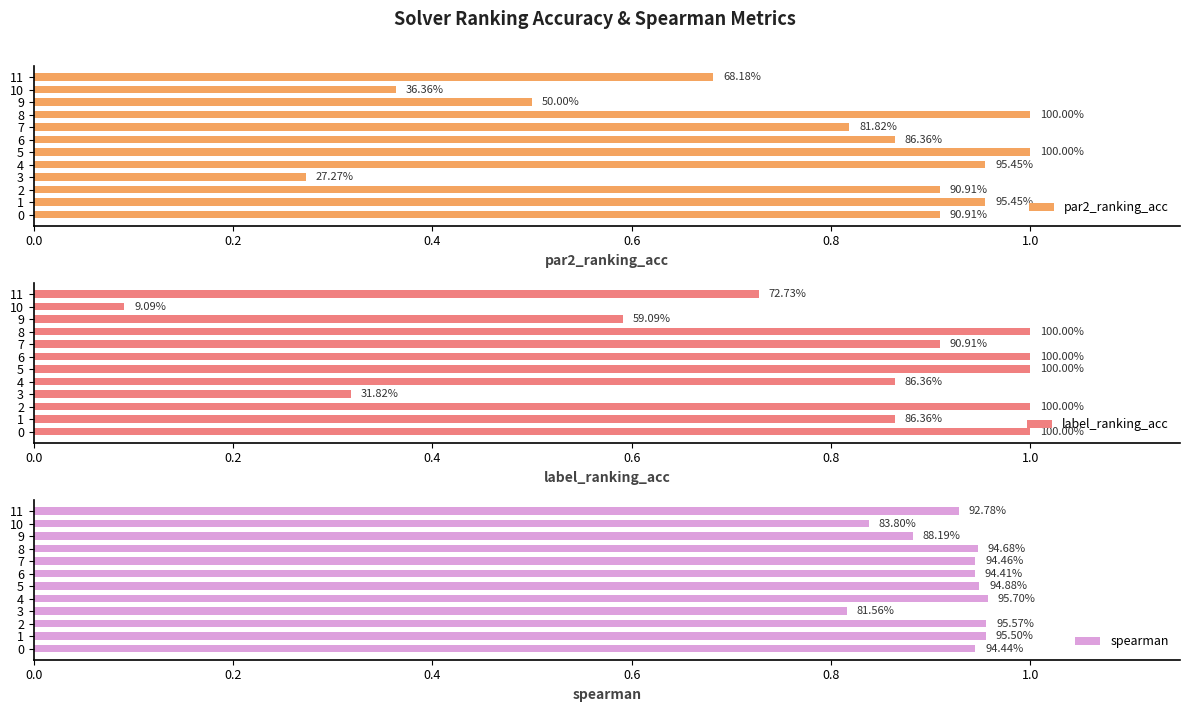

Reading right to left, transcribe all the data shown in this chart.

par2_ranking_acc: 0.7	0.4	0.5	1.0	0.8	0.9	1.0	1.0	0.3	0.9	1.0	0.9
label_ranking_acc: 0.7	0.1	0.6	1.0	0.9	1.0	1.0	0.9	0.3	1.0	0.9	1.0
spearman: 0.9	0.8	0.9	0.9	0.9	0.9	0.9	1.0	0.8	1.0	1.0	0.9